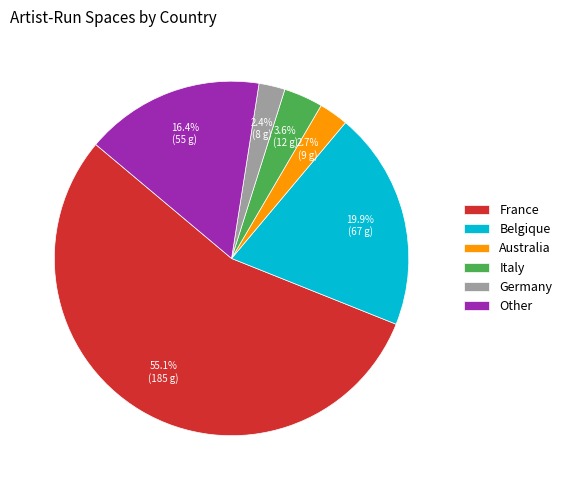

Which category has the biggest portion of the pie?

France